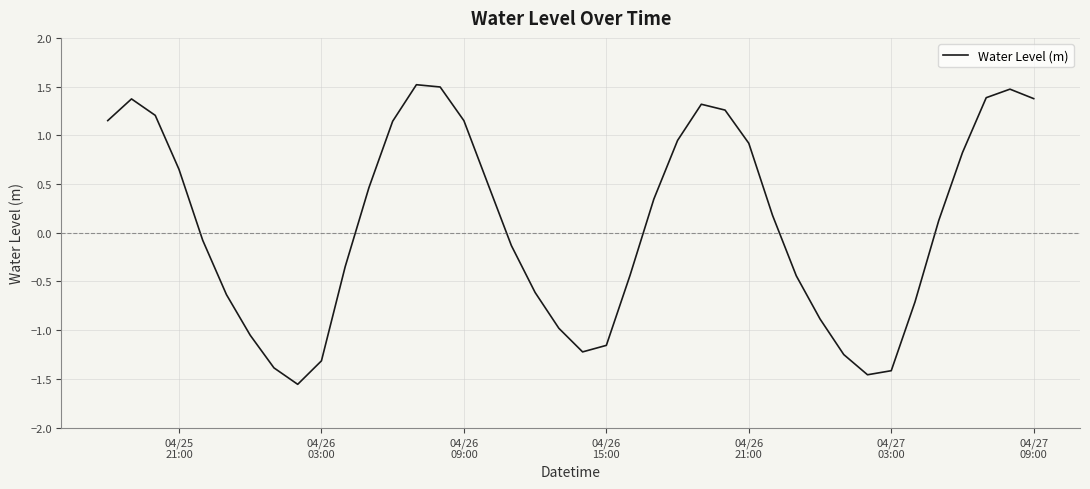

What is the difference between the maximum and minimum values?

3.1